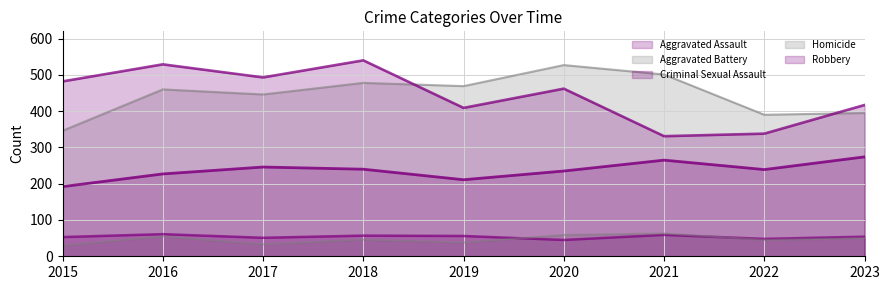

What is the maximum value shown in the chart?

540